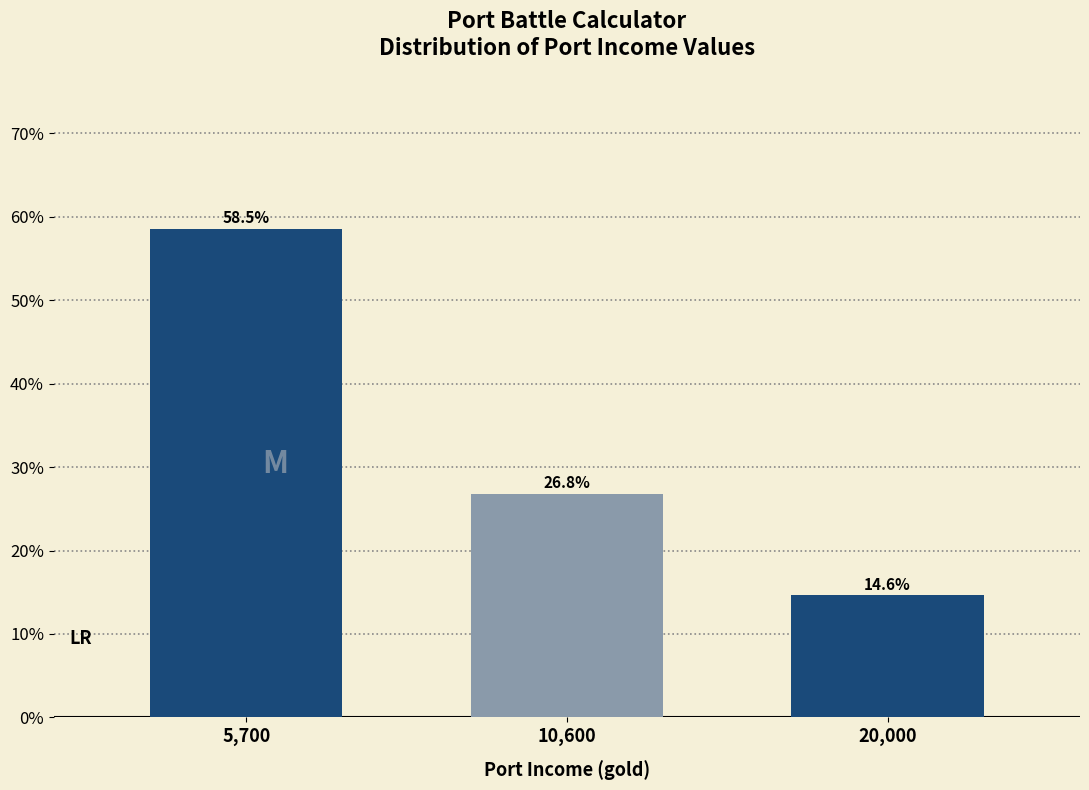

Reading left to right, list all the values displayed in this chart.

5,700=58.5	10,600=26.8	20,000=14.6